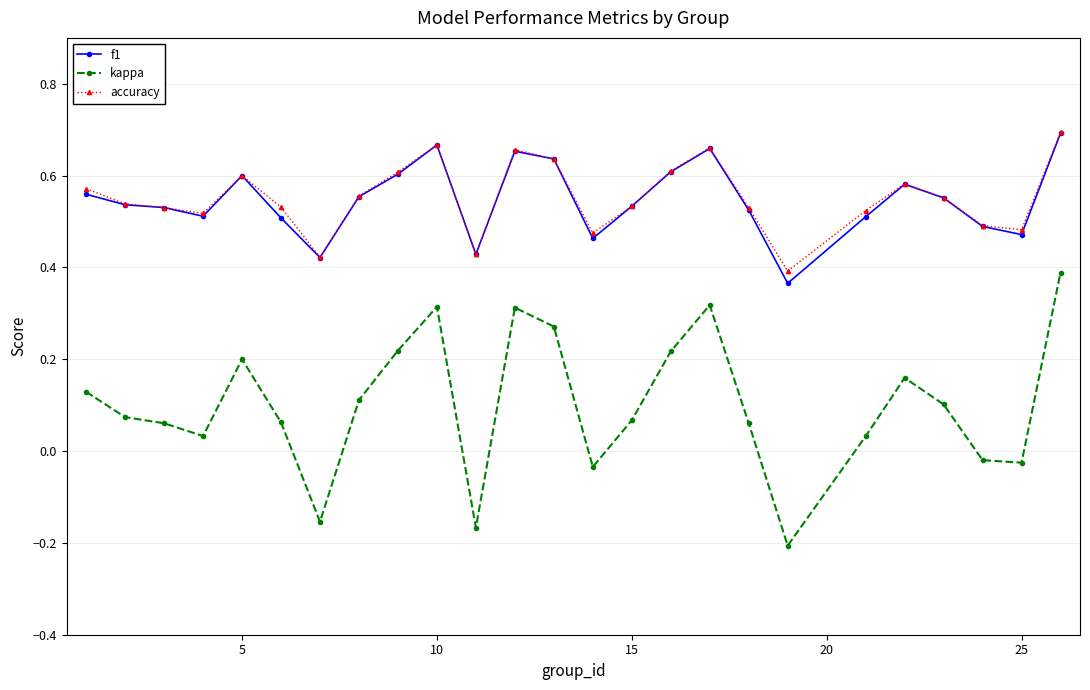

True or false: f1 and kappa intersect in this chart.

False